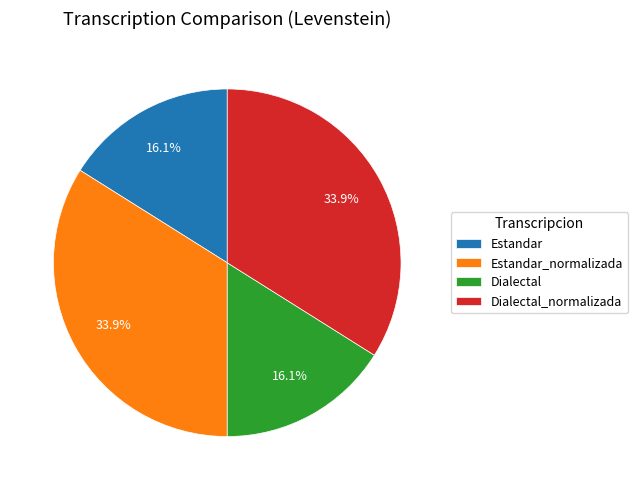

Is Dialectal the majority of the pie?

No